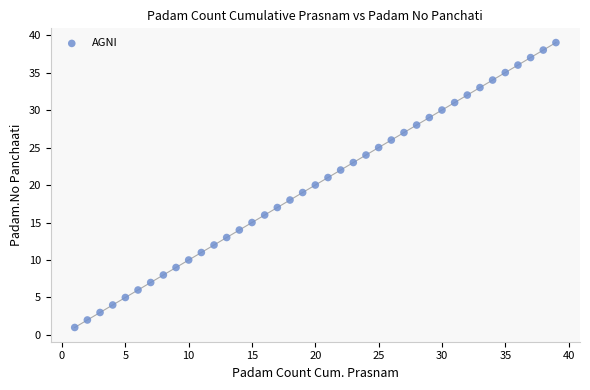

What is the range of X values (max minus min)?

38